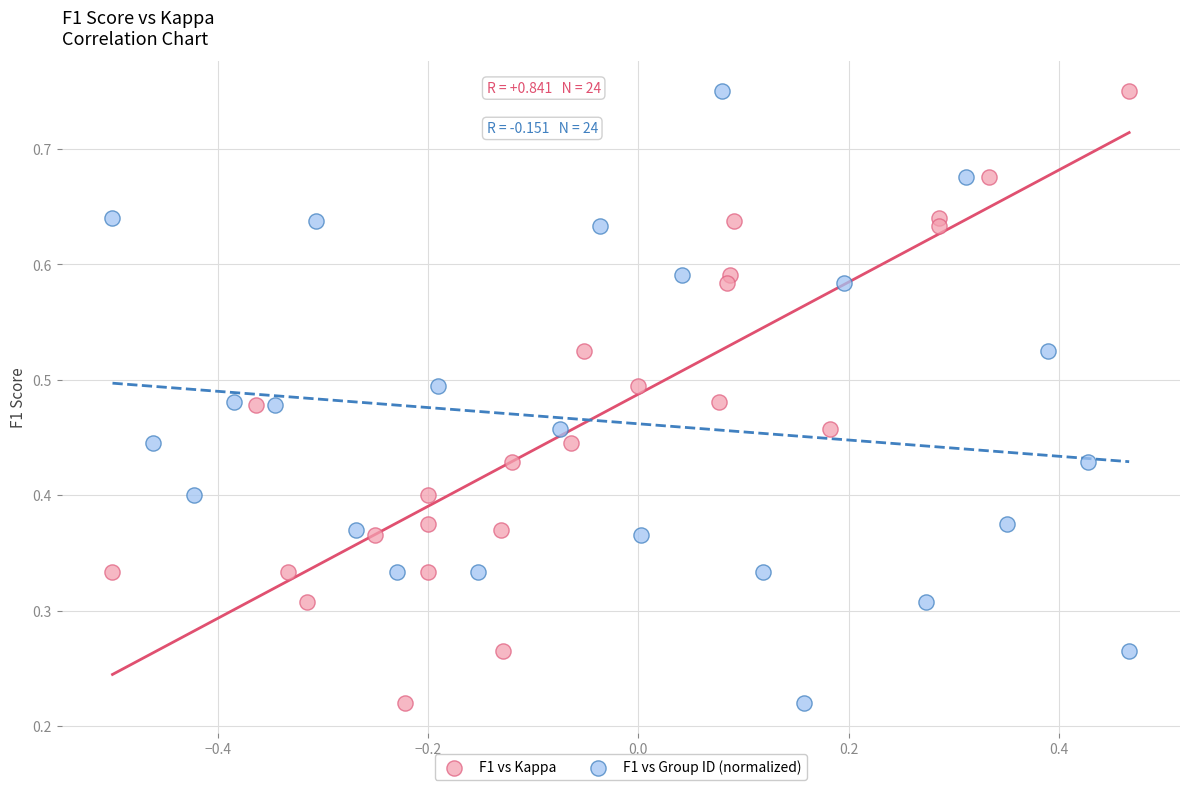

What are all the series names shown in the legend?

F1 vs Kappa, F1 vs Group ID (normalized)